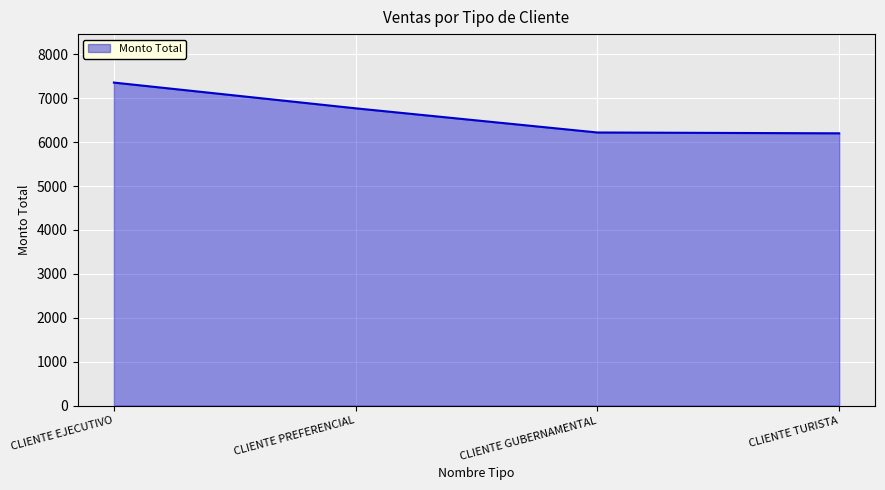

At which label does the data first exceed 6771?

CLIENTE EJECUTIVO